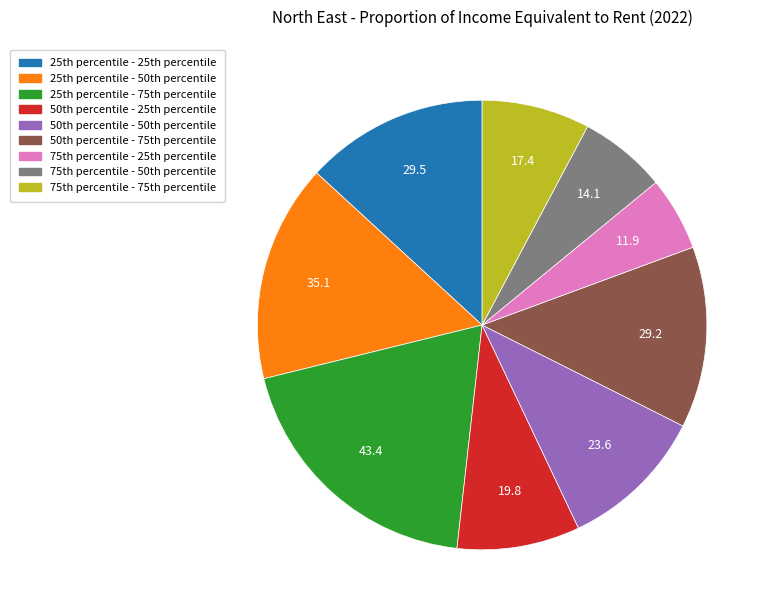

Is there any slice that represents more than half of the pie?

No